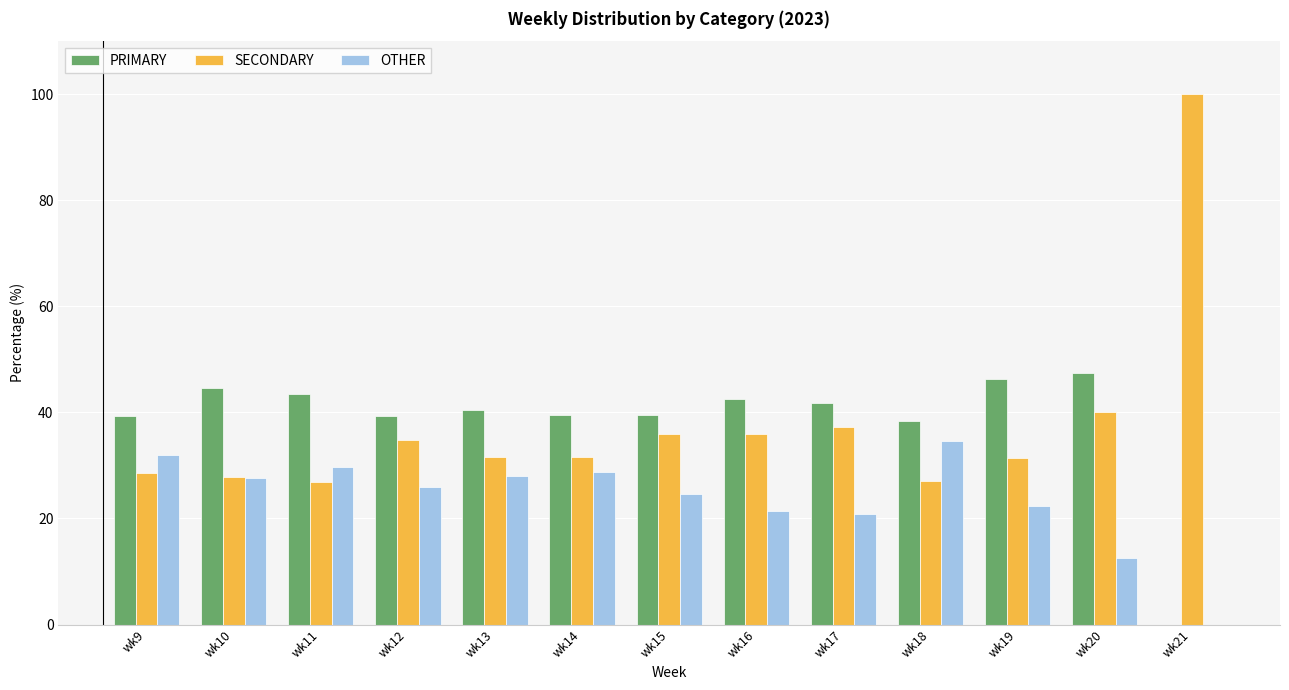

What is the difference between the PRIMARY values at wk12 and wk18?

1.0